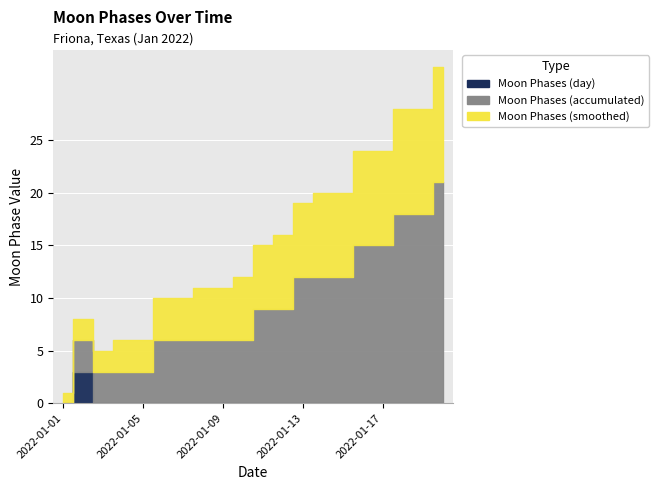

True or false: Moon Phases (day) has a value of 0 at 2022-01-07.

True